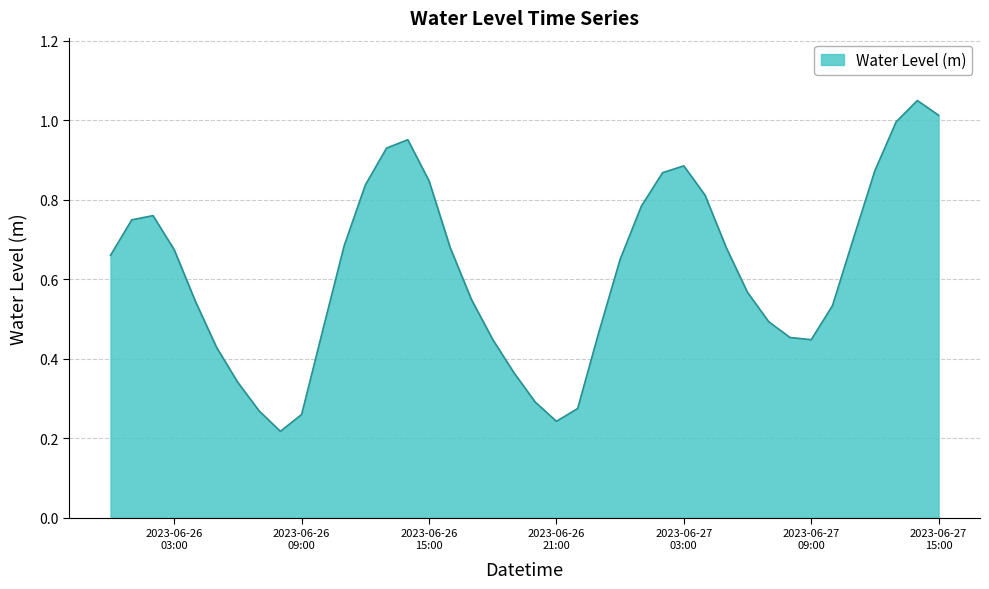

Which category has the lowest value across all series?

2023-06-26 08:00